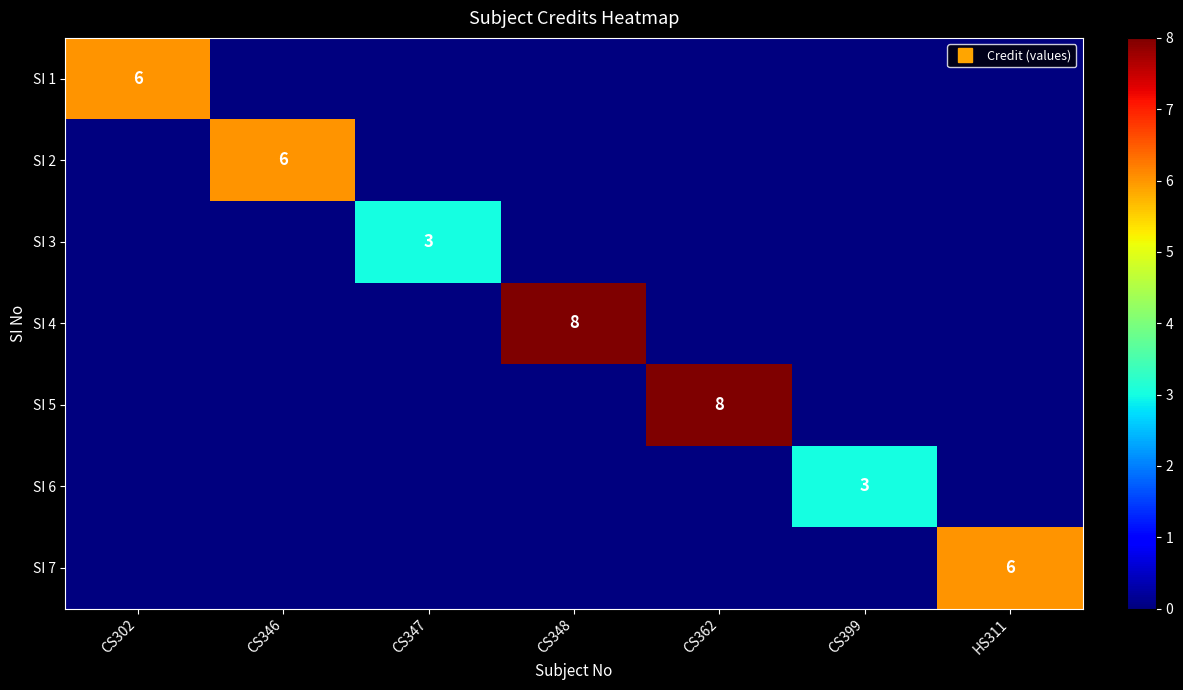

What is the difference between the highest and lowest values at CS302?

6